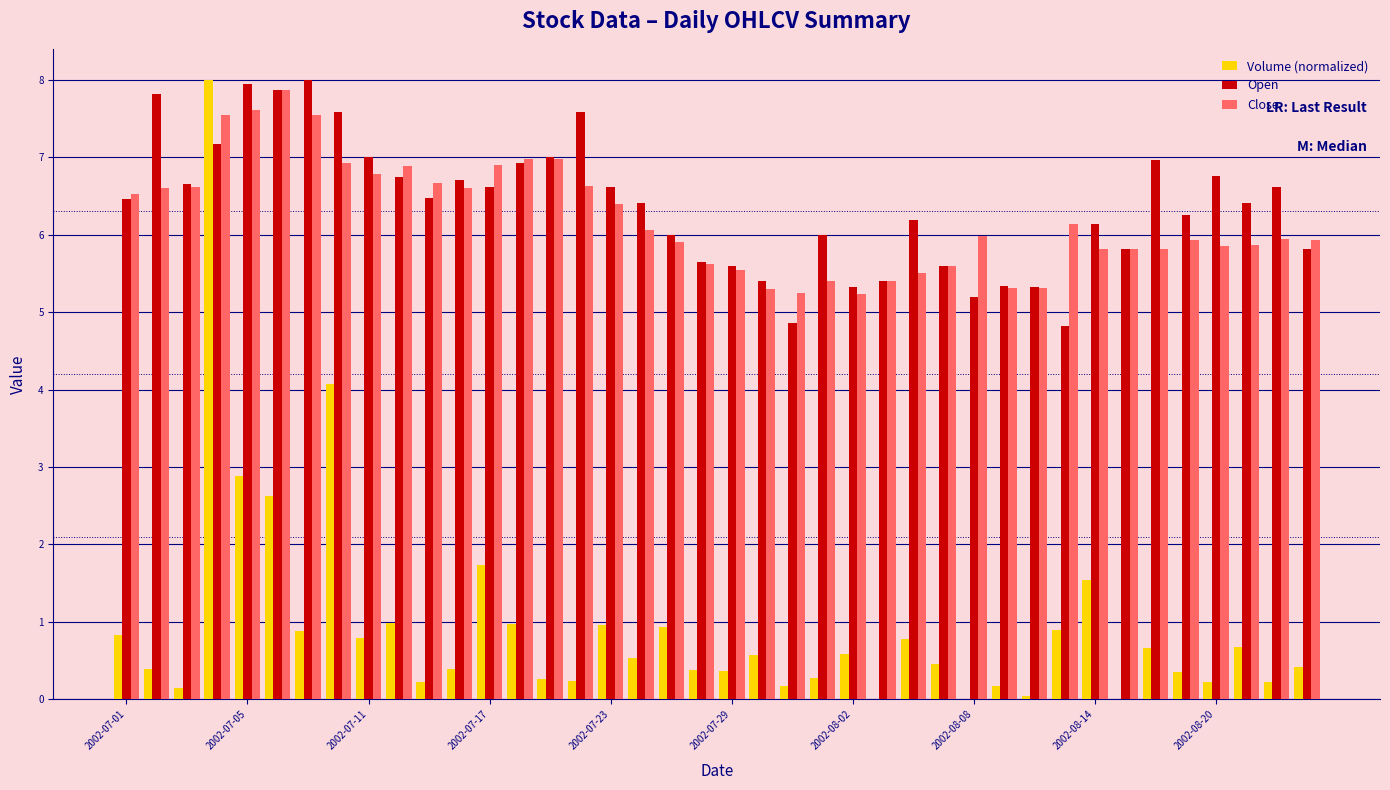

What is the sum of all Open values?

255.0